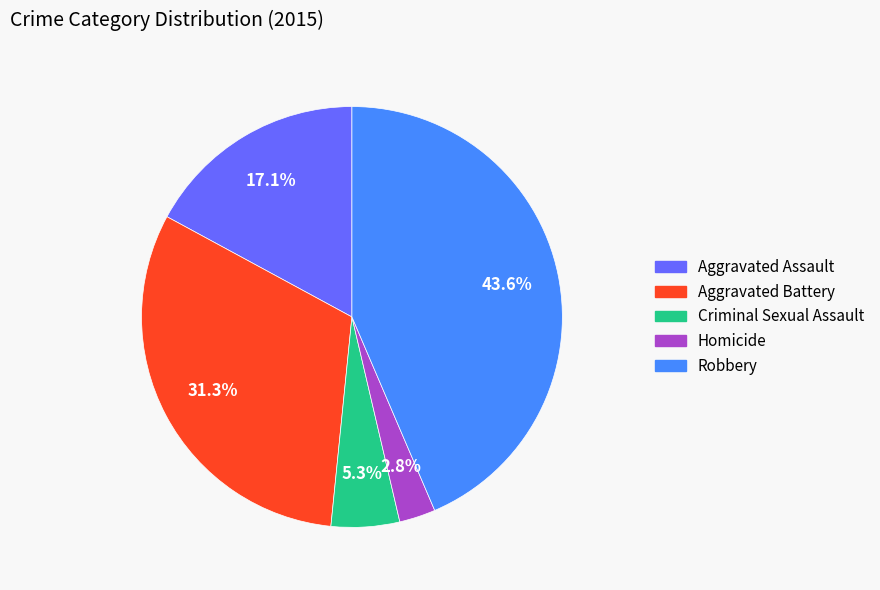

To the nearest percent, what is the difference between the largest and smallest slice percentages?

41%